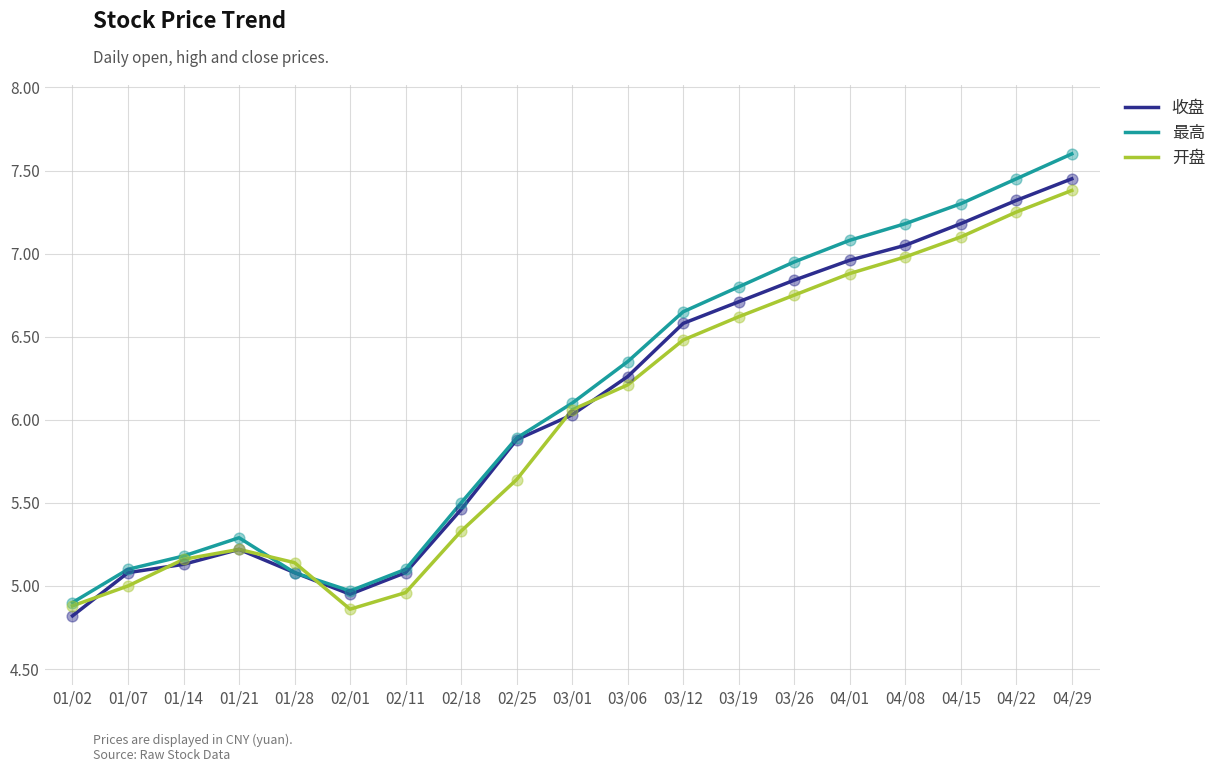

Which series has the largest range (max minus min)?

最高